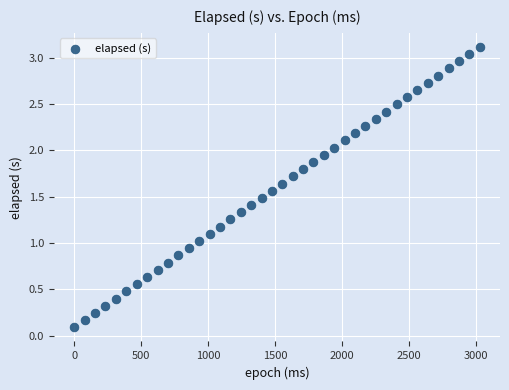

How many points are shown in the scatter plot?

40